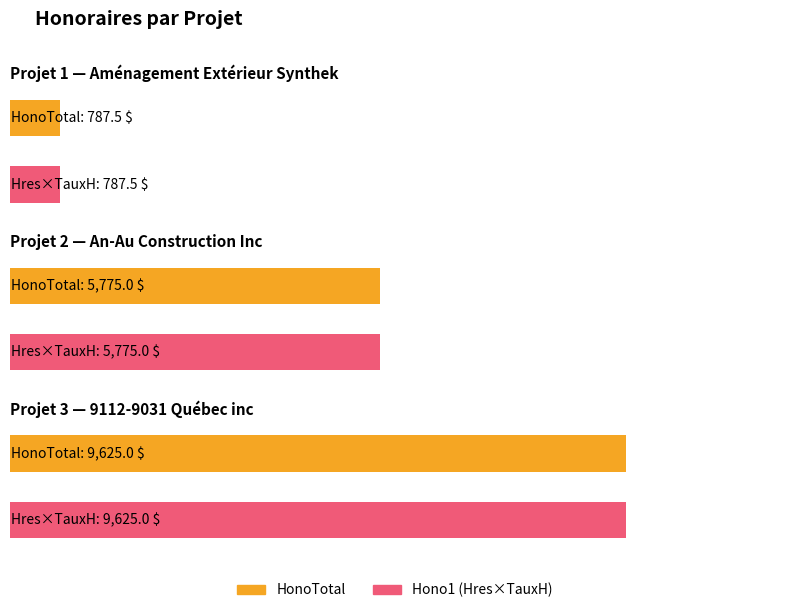

What is the average value?

5395.8